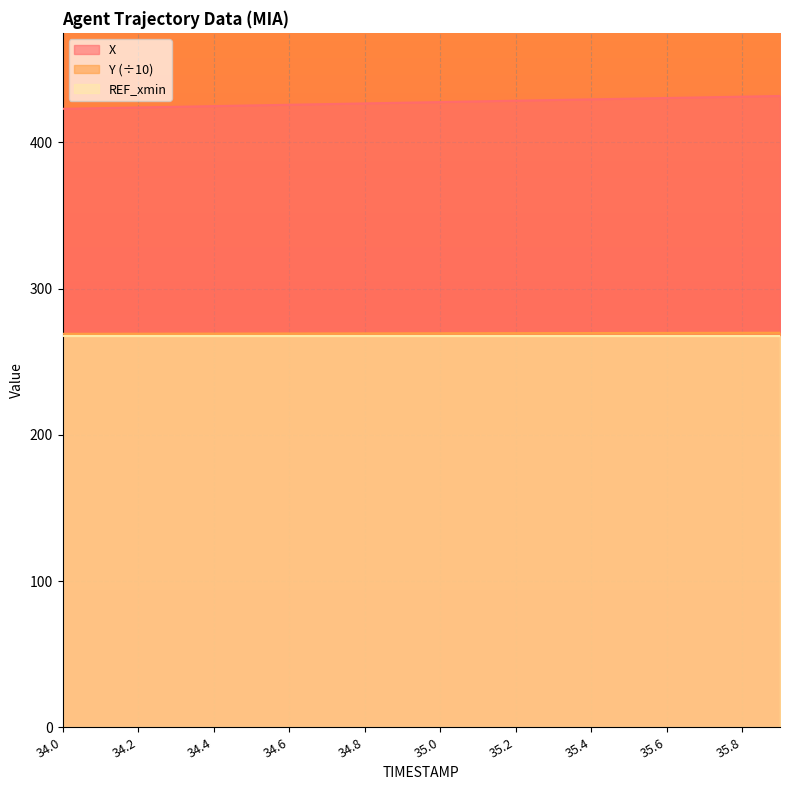

What is the highest value of the Y (÷10) series?

269.9